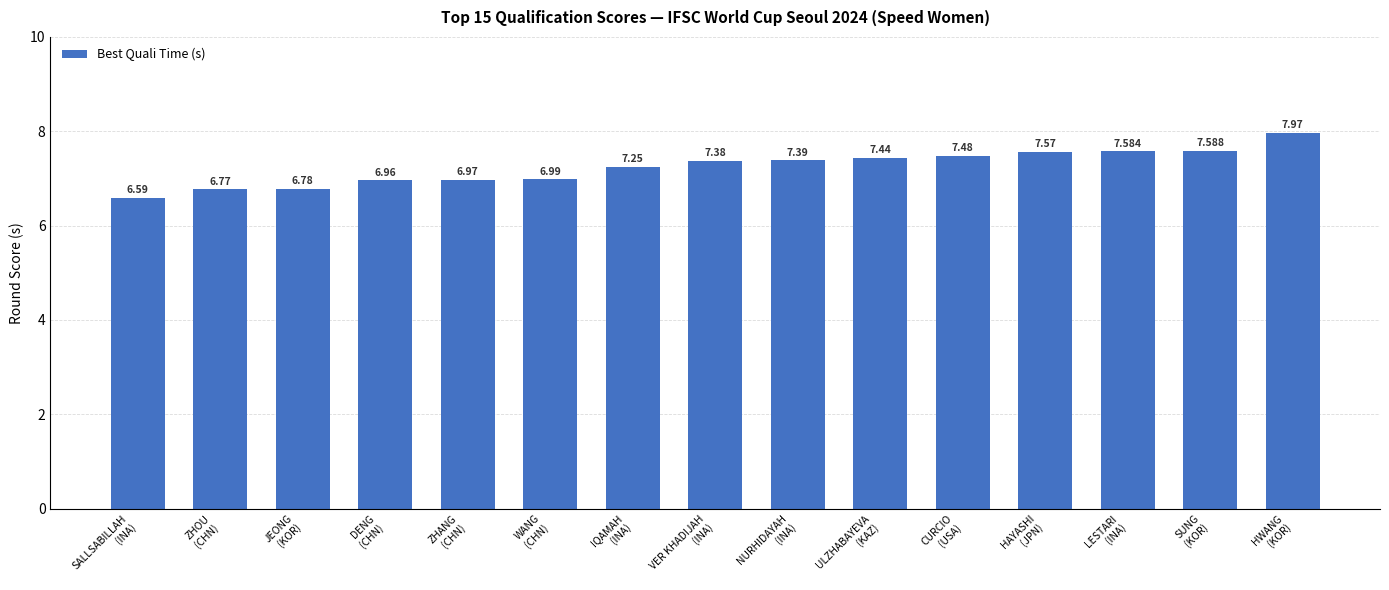

What is the minimum value shown in the chart?

6.6